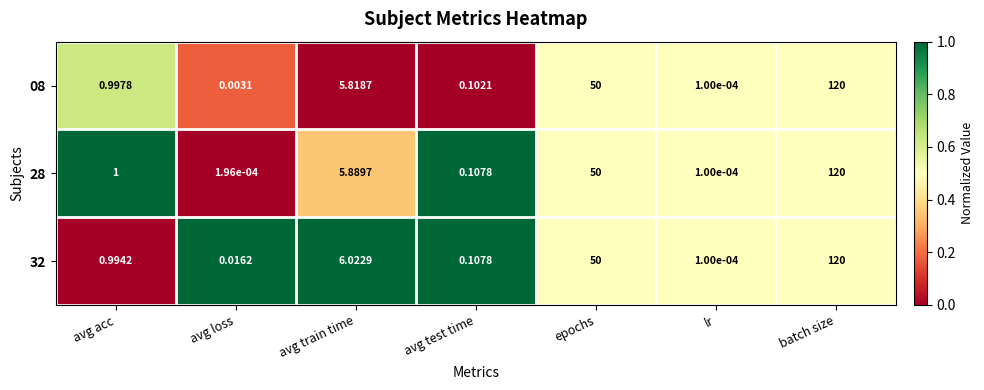

How many categories are shown in the chart?

7